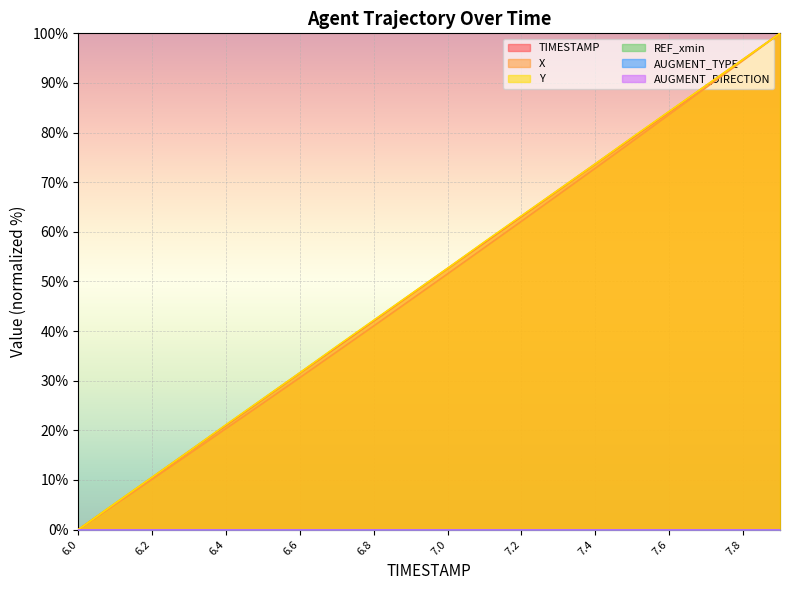

What is the label of the 8th point from the right?

7.2